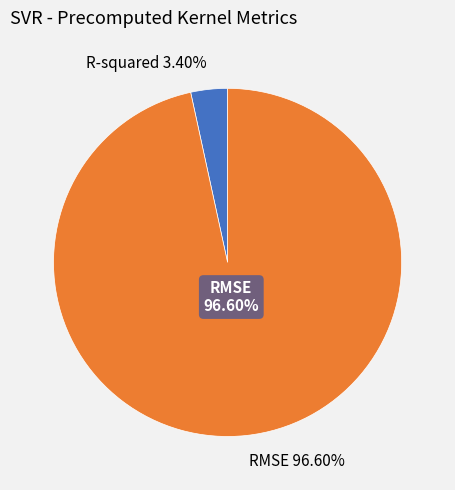

Combined, what portion of the pie is RMSE and R-squared?

100.0%